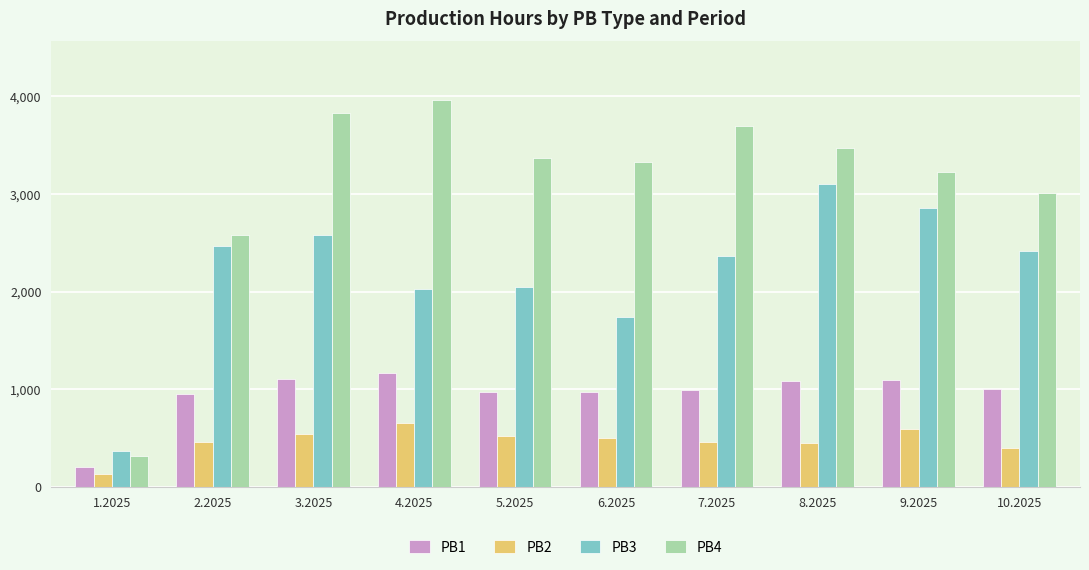

What is the sum of all PB1 values?

9535